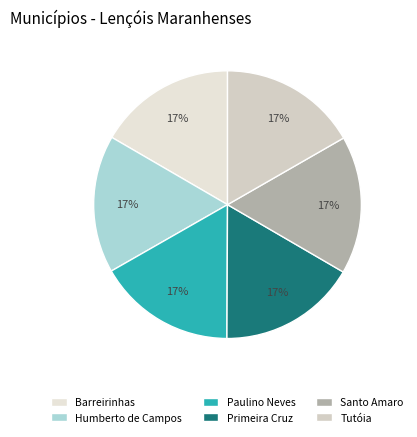

To the nearest percent, what is the average slice percentage?

17%